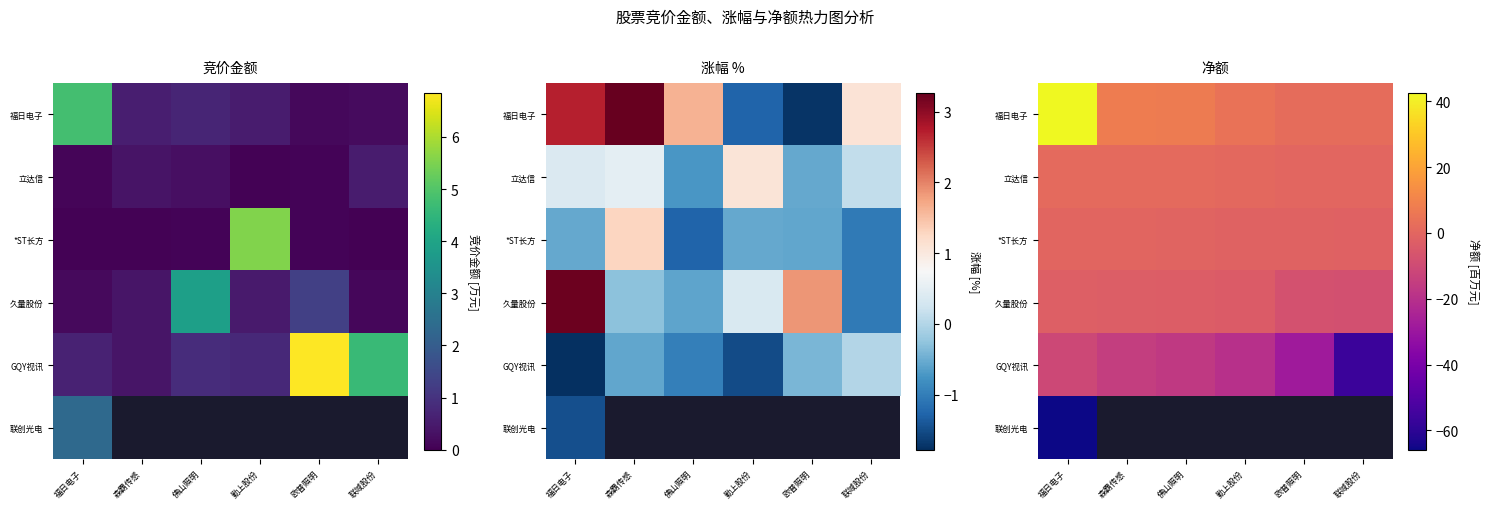

What is the minimum value shown in the chart?

-65.9